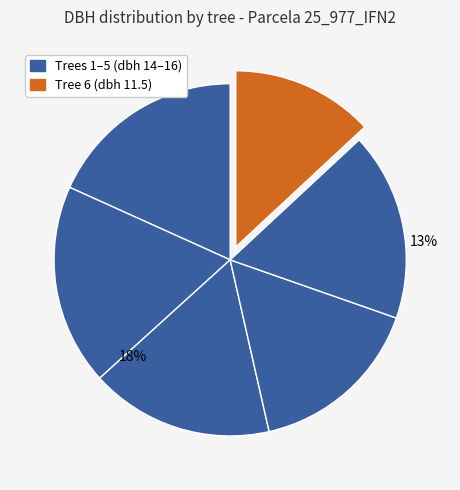

What is the total percentage of 25_977_6_IFN2 and 25_977_4_IFN2?

29.2%